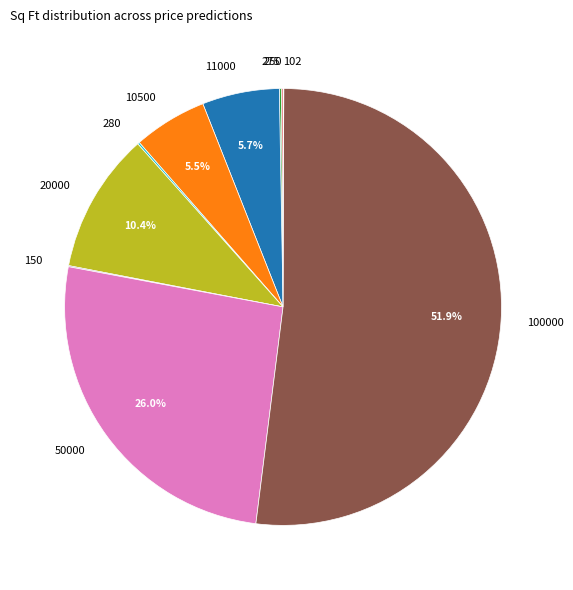

Which slice represents more than half of the pie?

100000